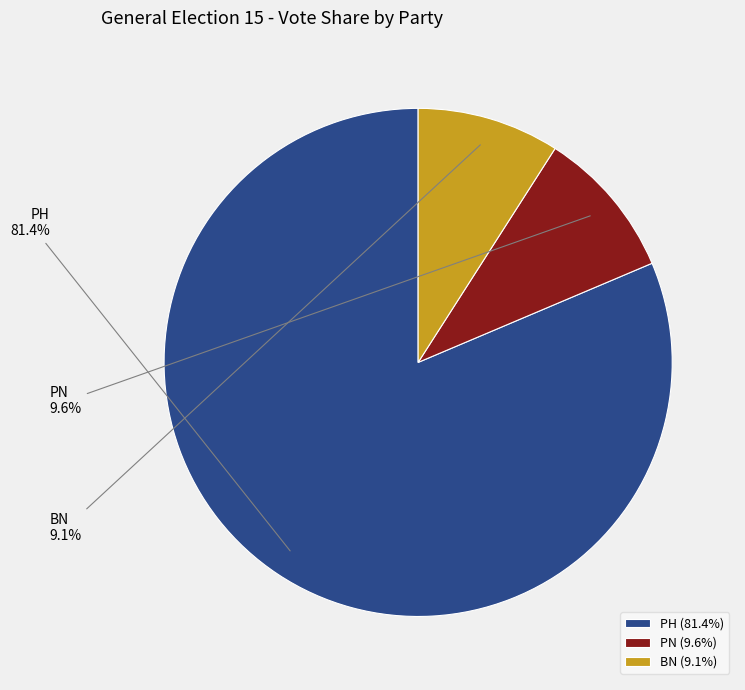

Is it true that PH is 71% of the pie?

False